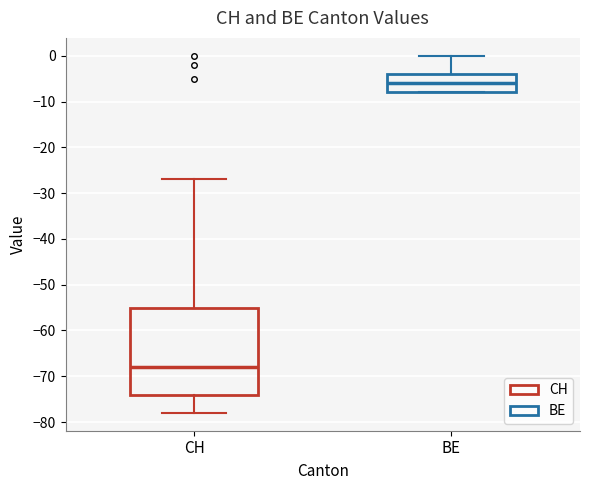

Which box's median line is the highest?

BE